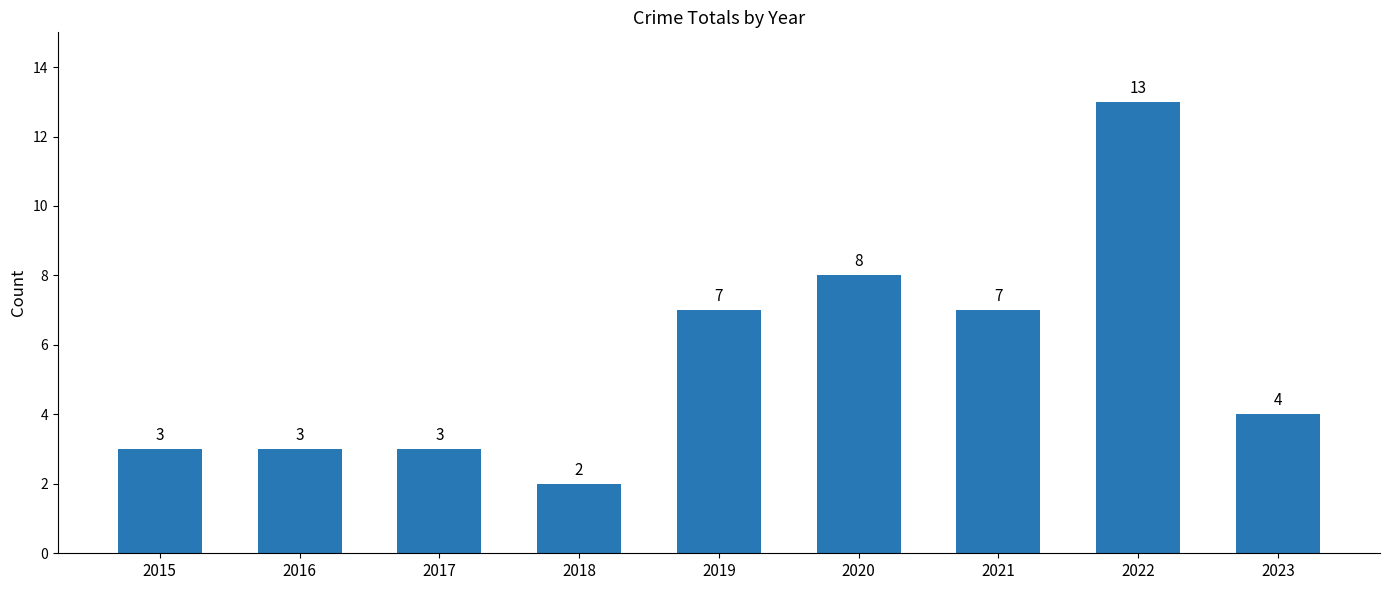

Count the number of categories in the chart.

9